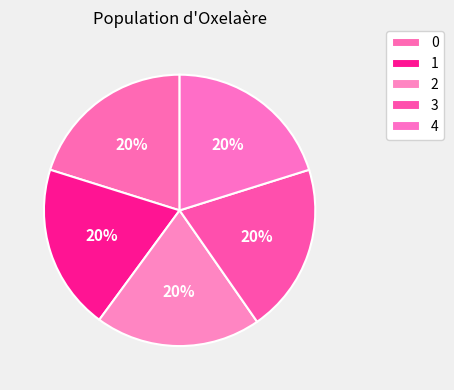

The 4 slice represents 35% of the pie. True or false?

False